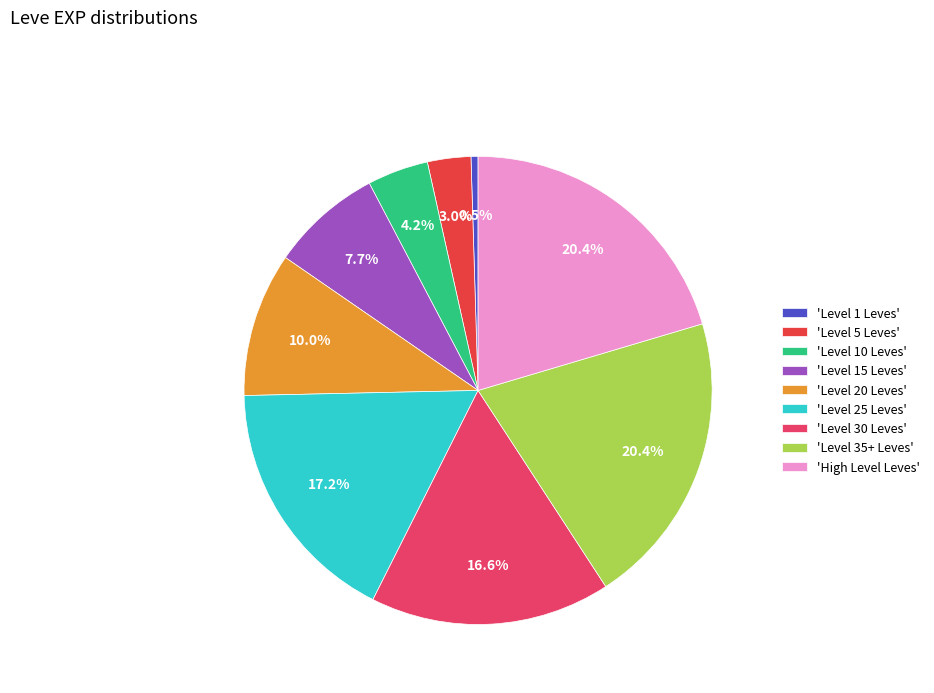

How many segments does this pie chart have?

9